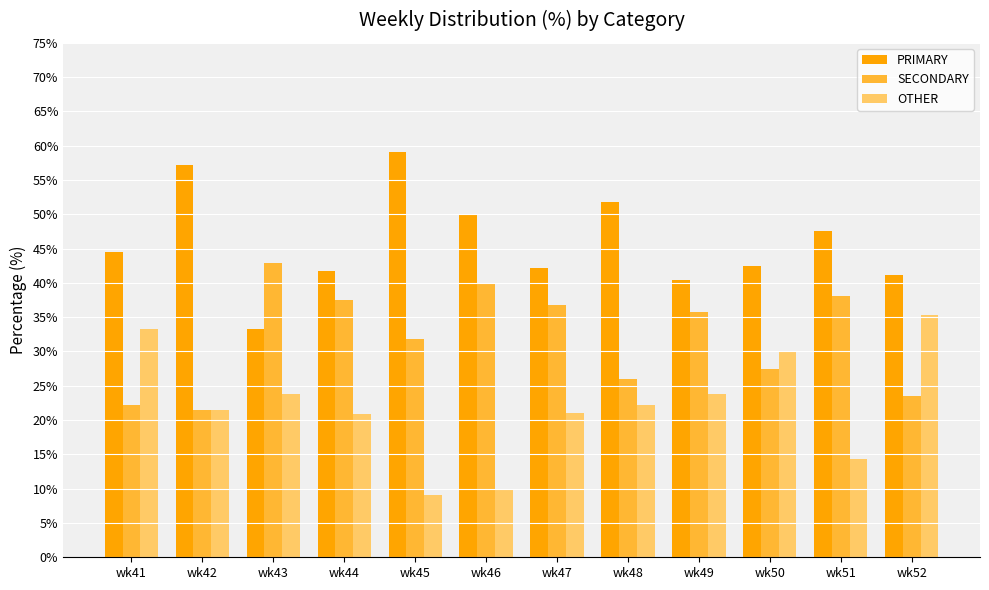

What is the value of the SECONDARY bar at the 2nd from the left?

21.4